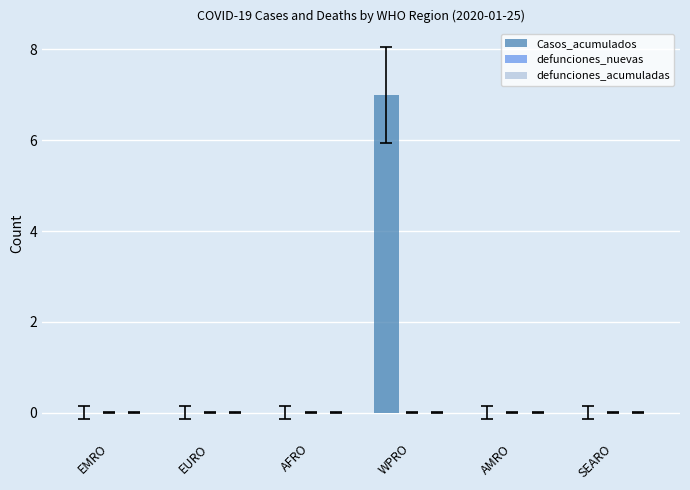

The value at AFRO is 4. True or false?

False